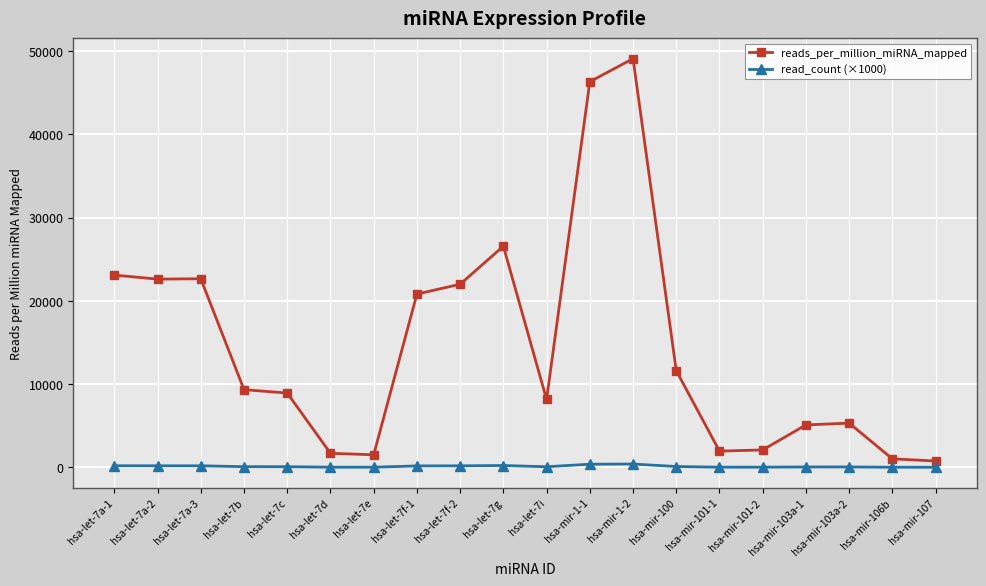

List the series in order of their overall mean, highest first.

reads_per_million_miRNA_mapped, read_count (×1000)